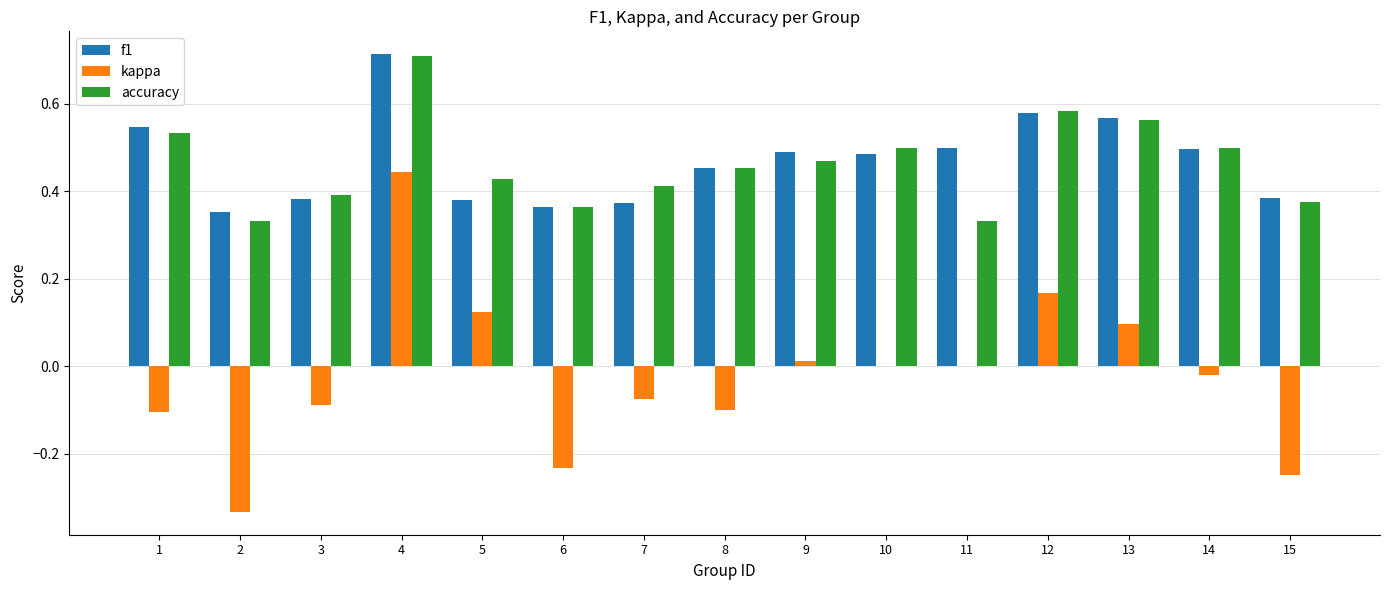

What is the sum of the f1 values at 9 and 2?

0.8